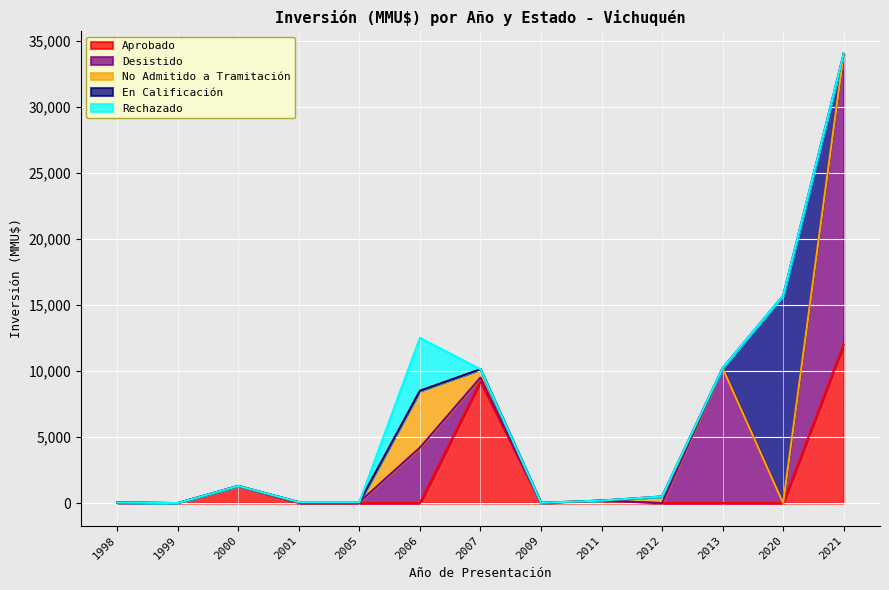

What is the difference between the maximum and second lowest values in the Desistido series?

22000